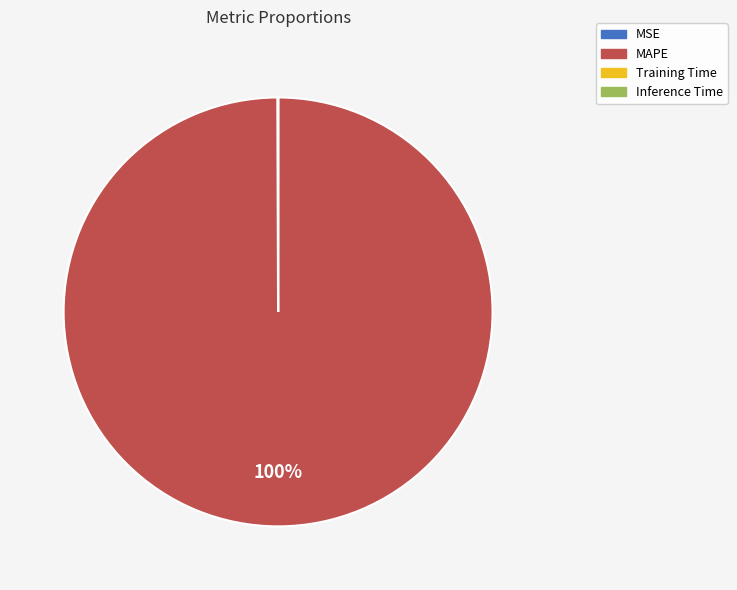

Which slice is the largest?

MAPE